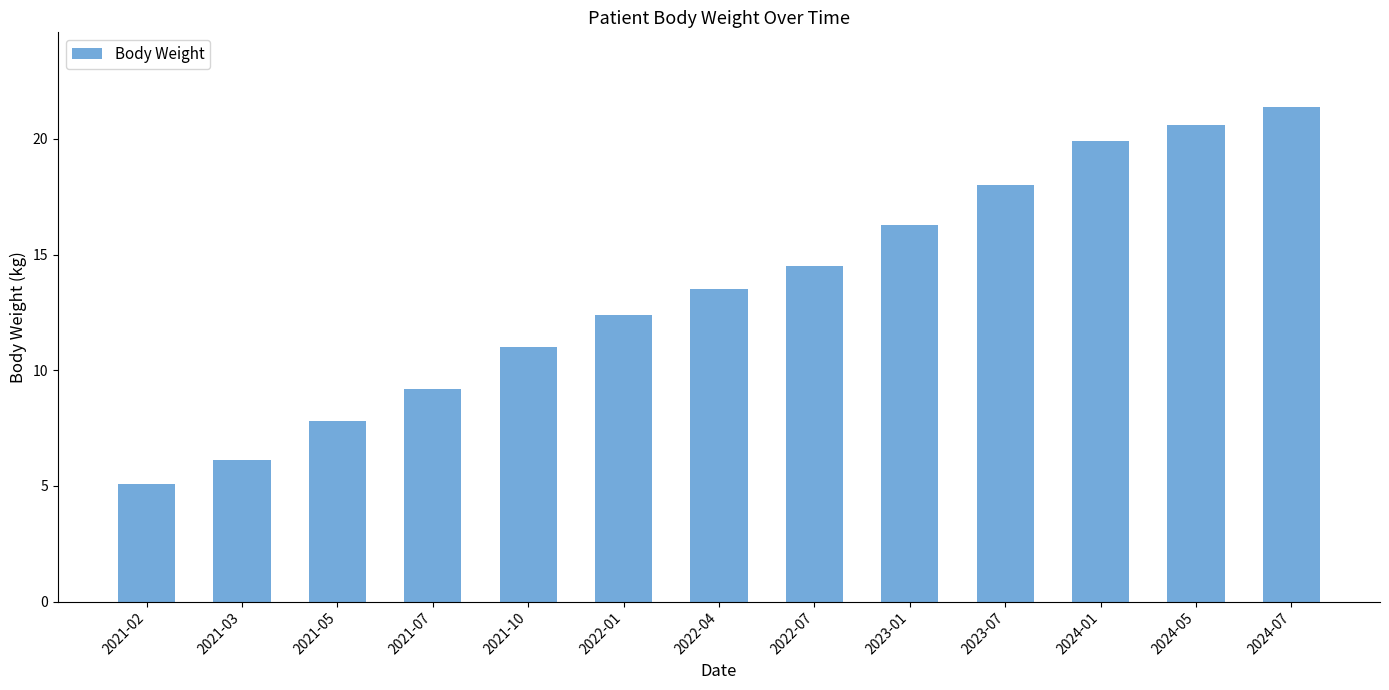

True or false: the data shows 5.1 at 2021-02.

True